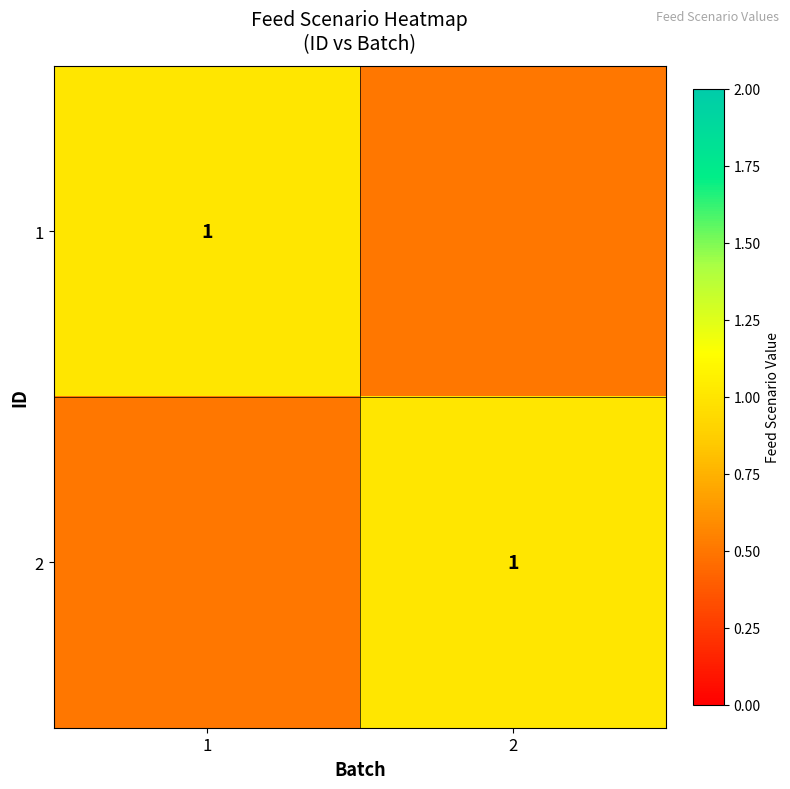

The value of 1 at 1 is 1.5. True or false?

False